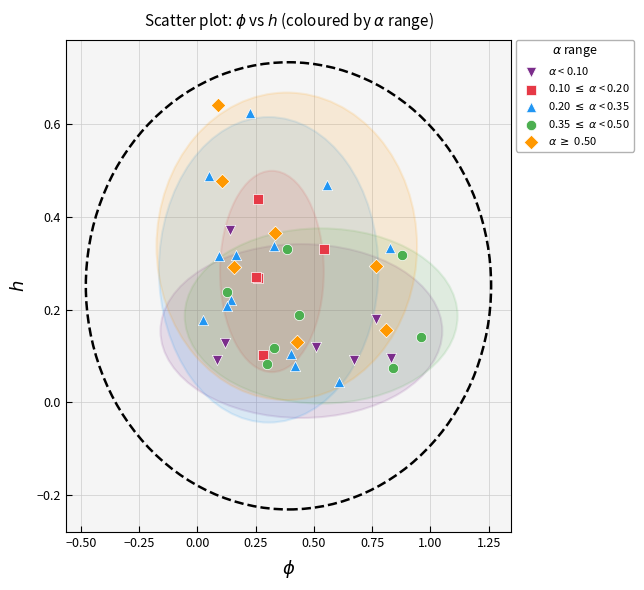

Which series contains the lowest Y value?

0.20 $\leq$ $\alpha$ < 0.35